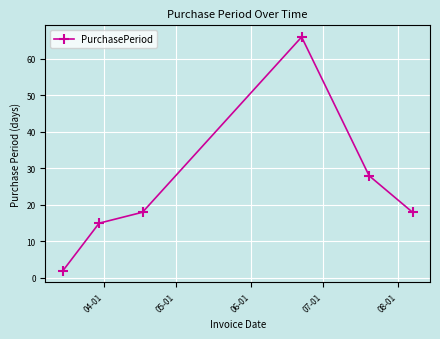

True or false: there are more than 1 points higher than both neighbors.

False